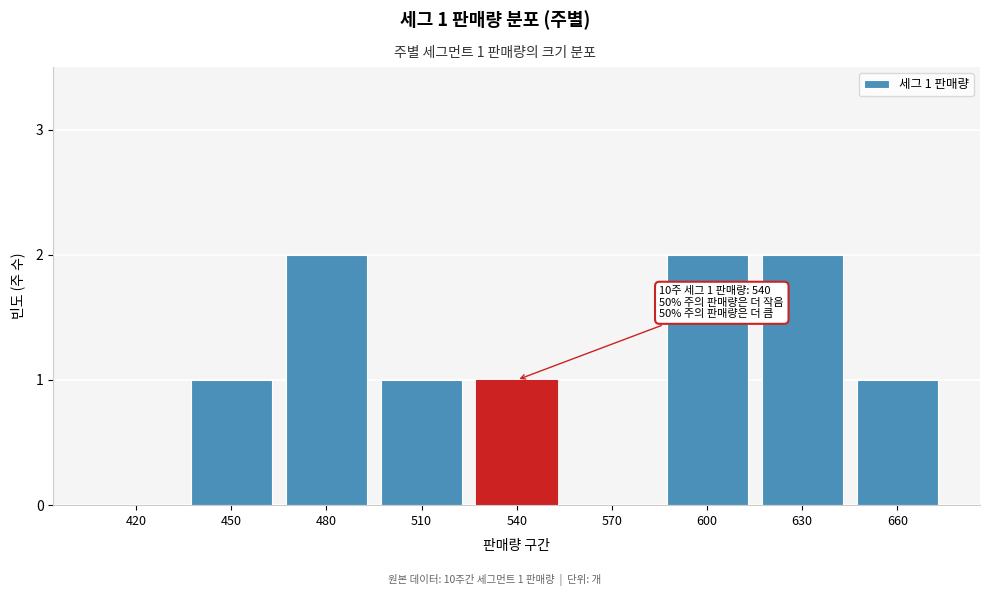

Reading right to left, extract all data points from this chart.

660=1	630=2	600=2	570=0	540=1	510=1	480=2	450=1	420=0